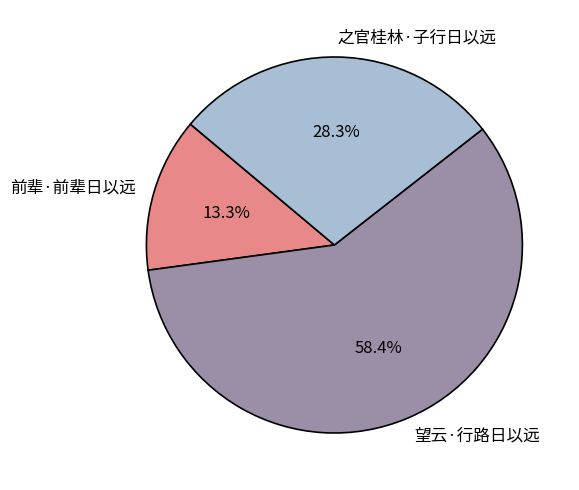

True or false: 望云·行路日以远 accounts for 51% of the total.

False